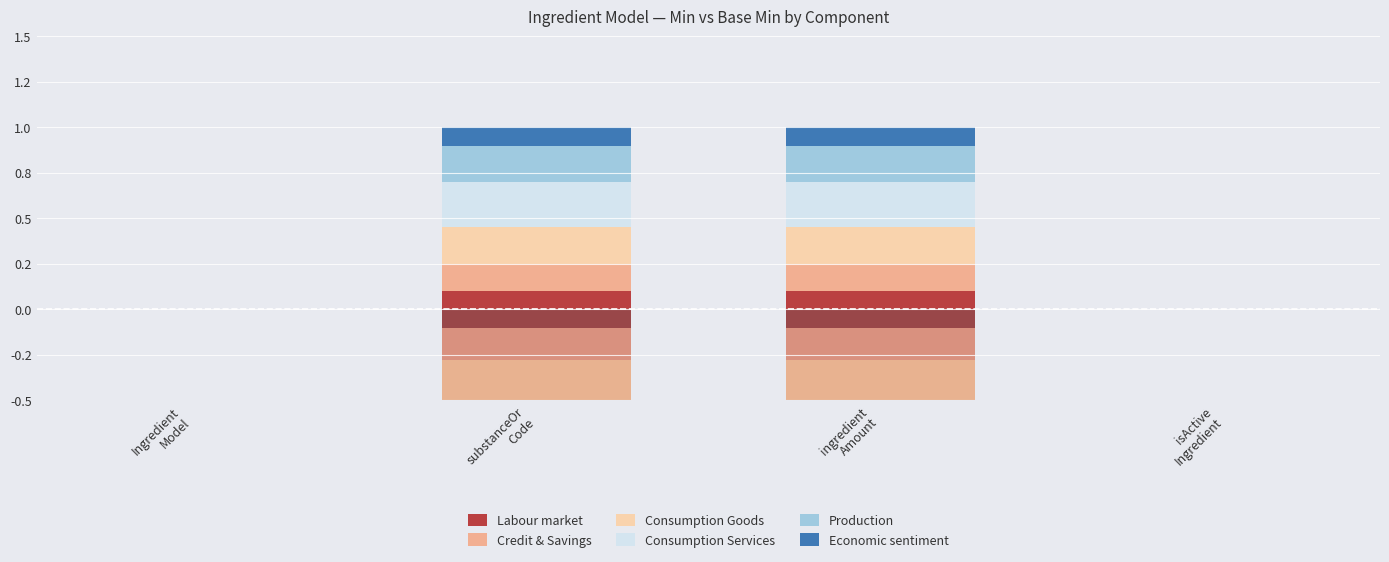

How many positive values does the Consumption Goods series have?

2